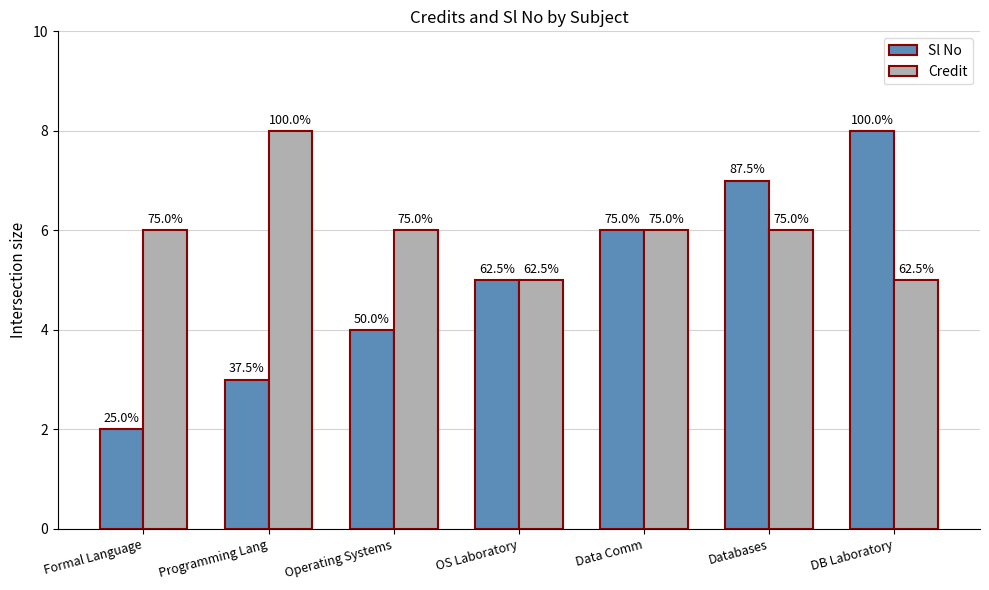

At Data Comm, list the series in order from smallest to largest.

Sl No, Credit